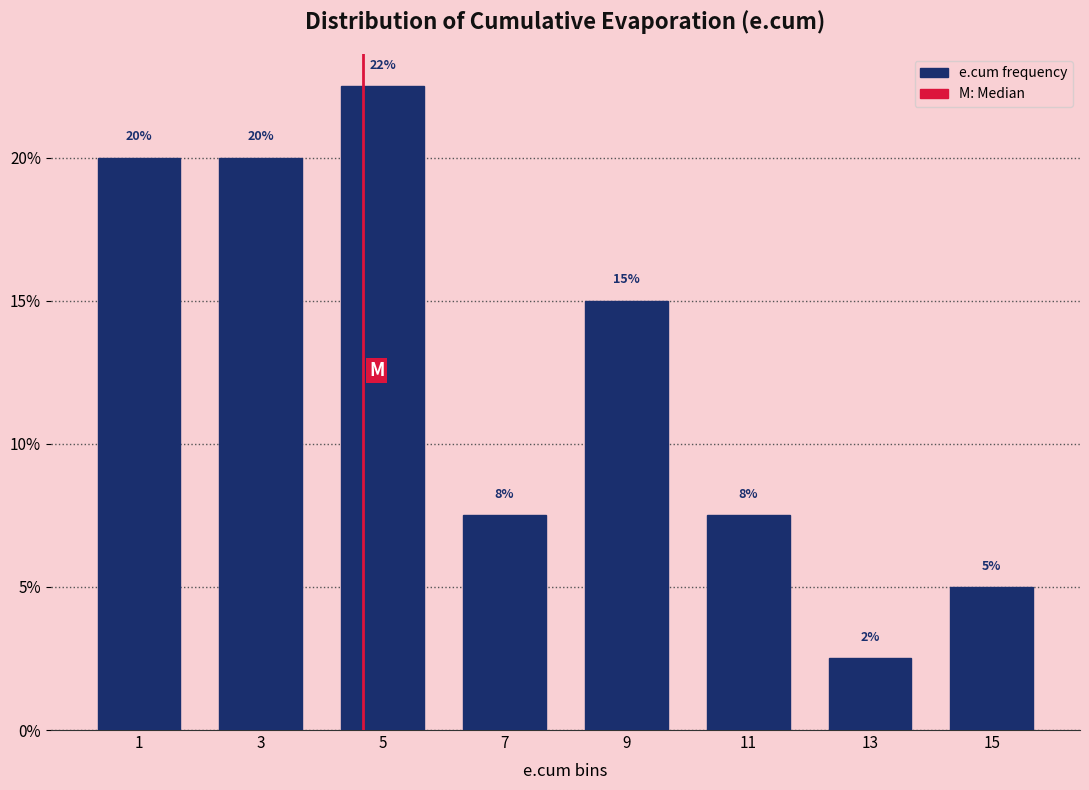

Which range on the x-axis has the tallest bar?

4 to 6